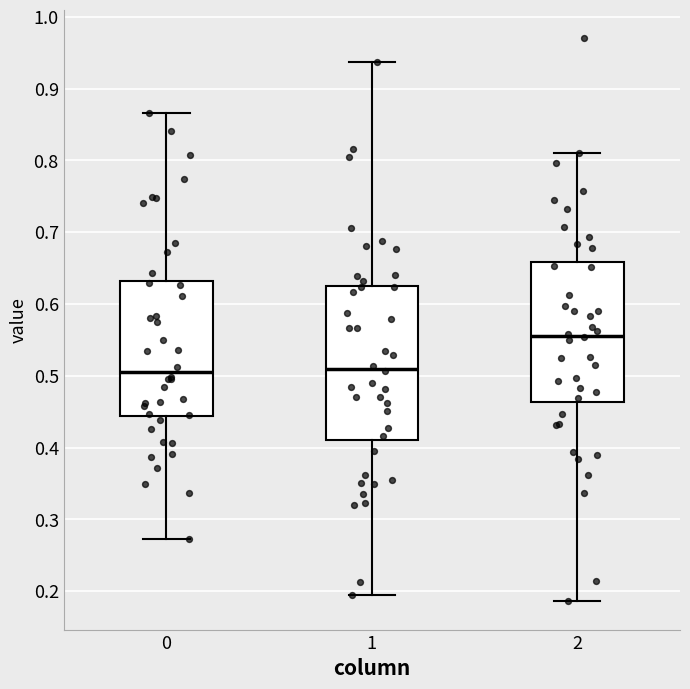

Which box is the tallest, from its lower edge to its upper edge?

1